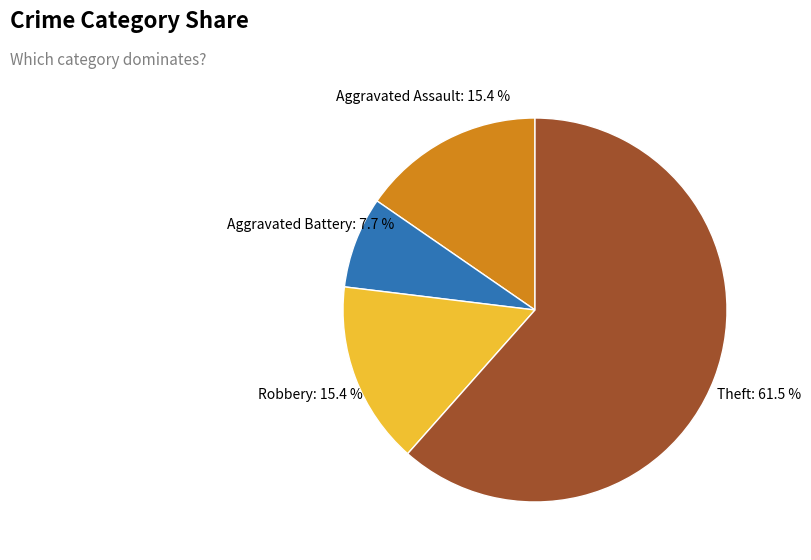

True or false: Aggravated Assault accounts for 15% of the total.

True